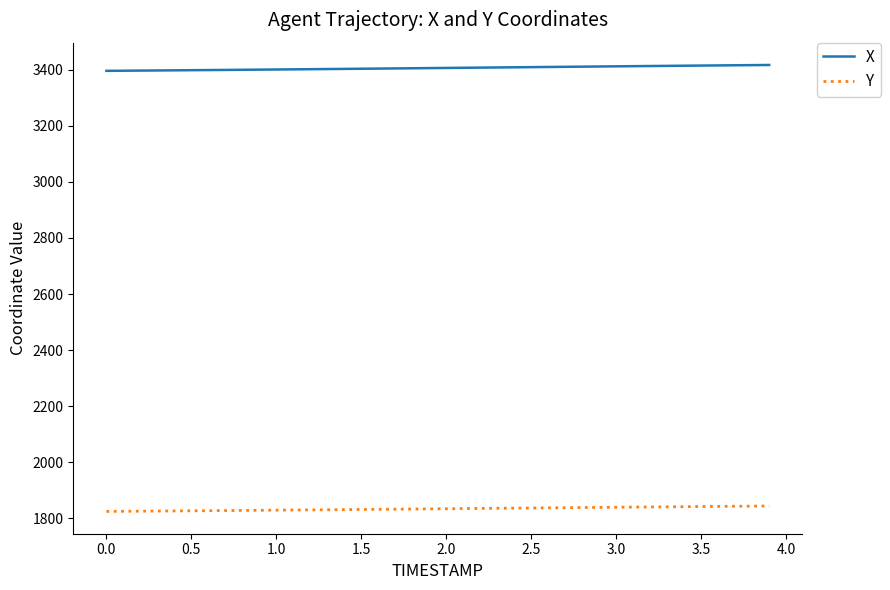

List the series in order of their overall mean, highest first.

X, Y